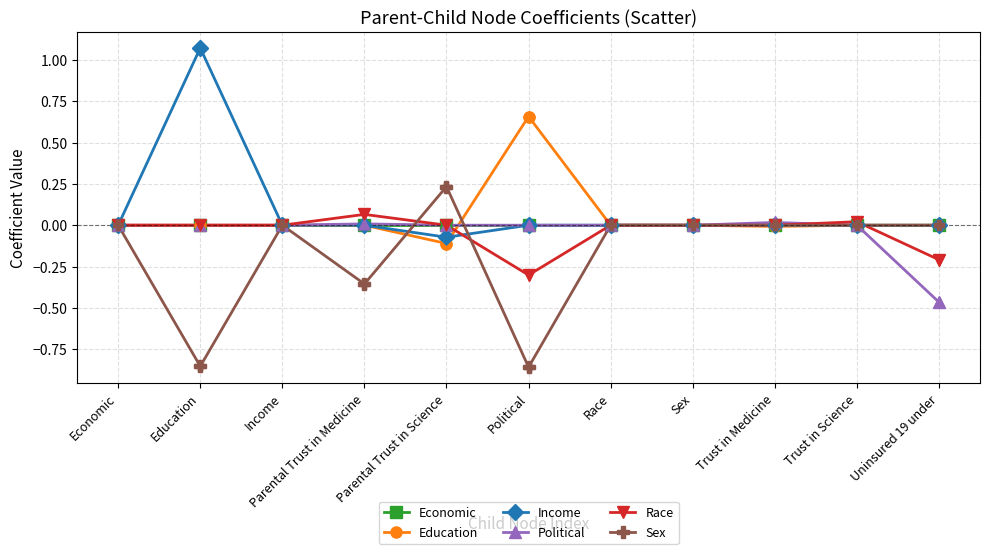

What is the spread (max minus min) of values at Political?

1.5